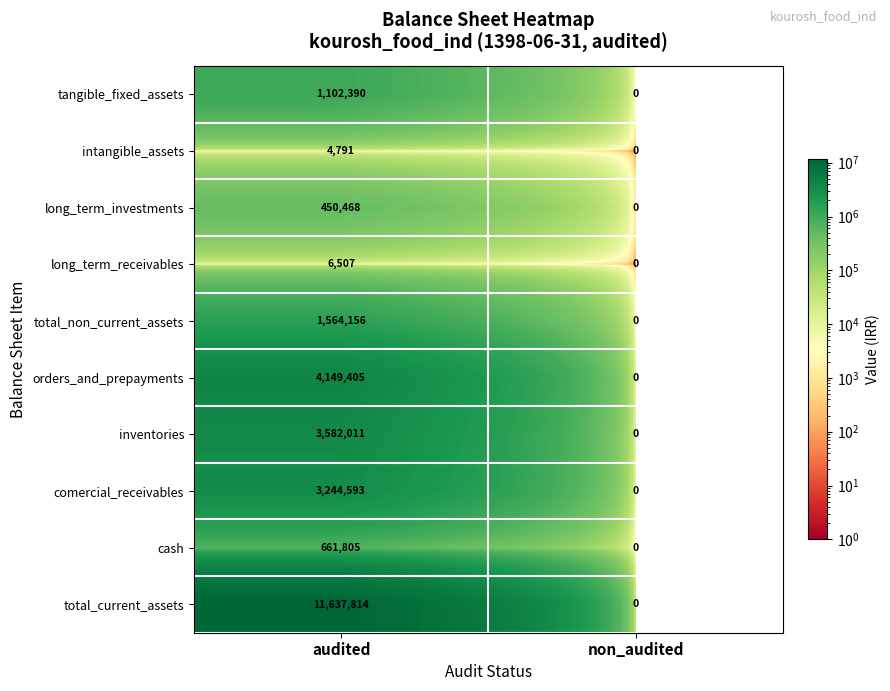

Rank the series at audited from highest to lowest value.

total_current_assets, orders_and_prepayments, inventories, comercial_receivables, total_non_current_assets, tangible_fixed_assets, cash, long_term_investments, long_term_receivables, intangible_assets